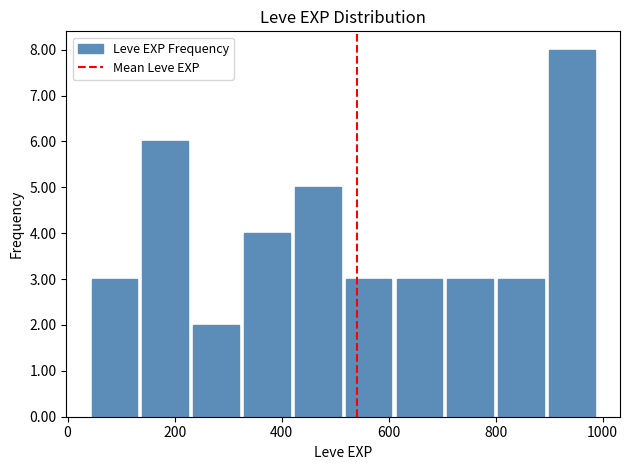

How tall is the bar that spans 420 to 515 on the x-axis? Neither the bar edges nor the heights are printed on the chart, so give them approximately, as read against the axes.

5